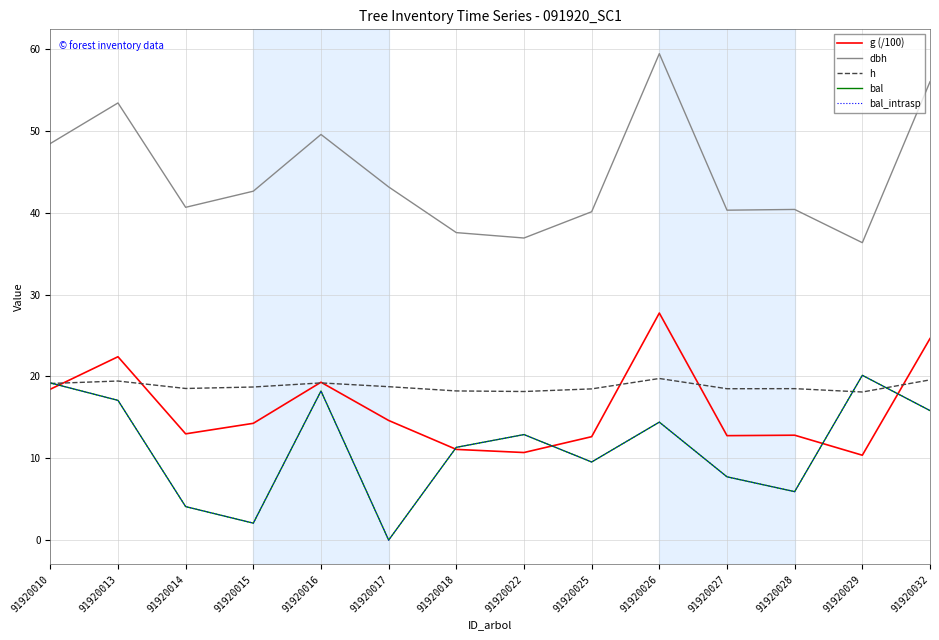

Does the chart display data point markers on the line(s)?

No